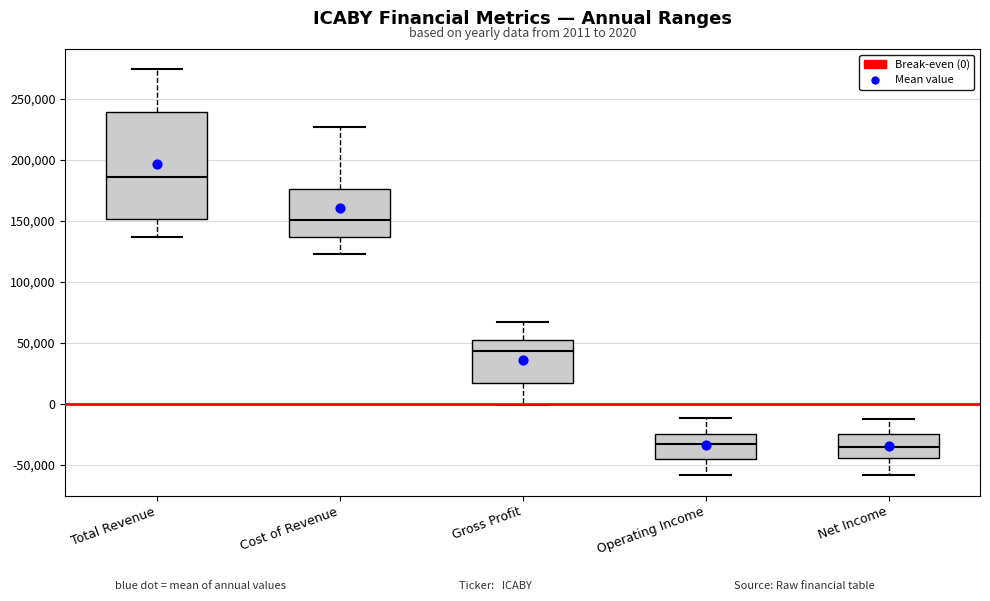

Which box is the tallest, from its lower edge to its upper edge?

Total Revenue